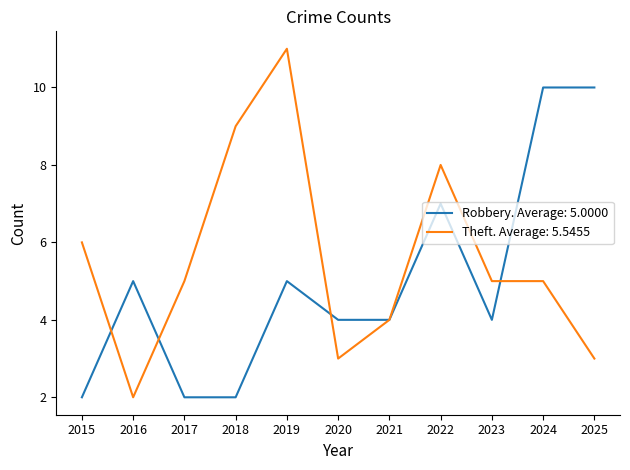

Is it true that Robbery. Average: 5.0000 equals 6 at 2023?

False